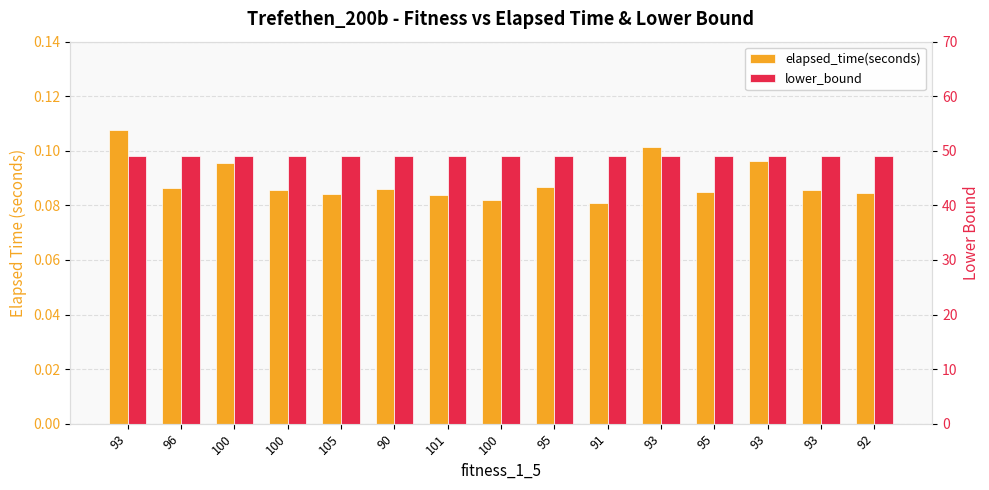

How many bars are there in total?

30